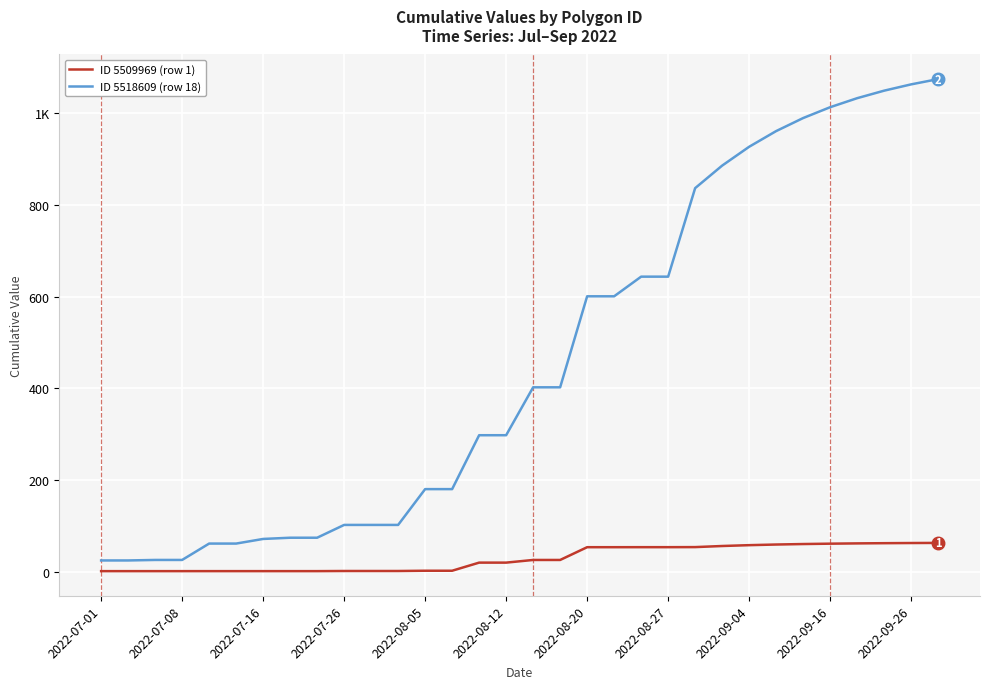

Does the chart display data point markers on the line(s)?

No